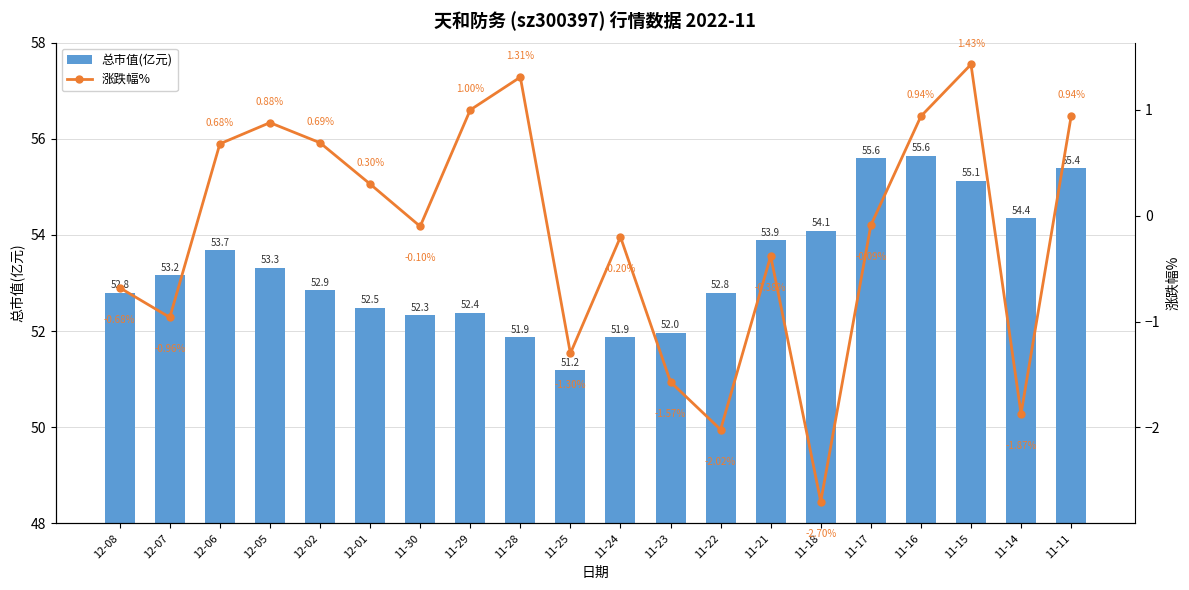

How many values in the 涨跌幅% series exceed 0?

9